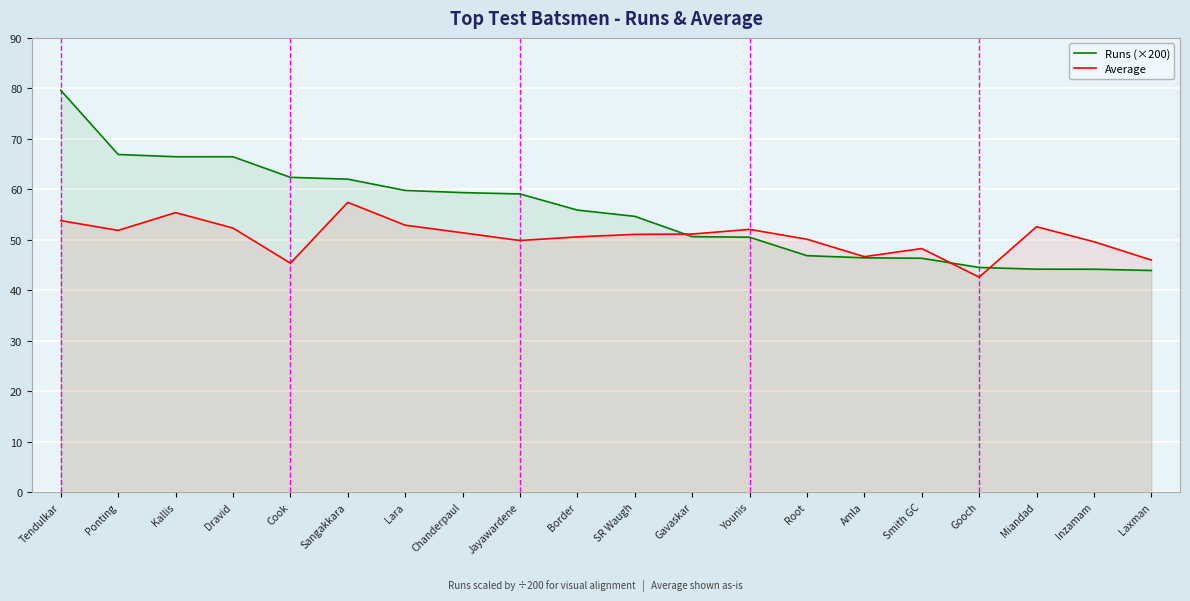

Rank the categories by Average value from highest to lowest.

Sangakkara, Kallis, Tendulkar, Lara, Miandad, Dravid, Younis, Ponting, Chanderpaul, Gavaskar, SR Waugh, Border, Root, Jayawardene, Inzamam, Smith GC, Amla, Laxman, Cook, Gooch